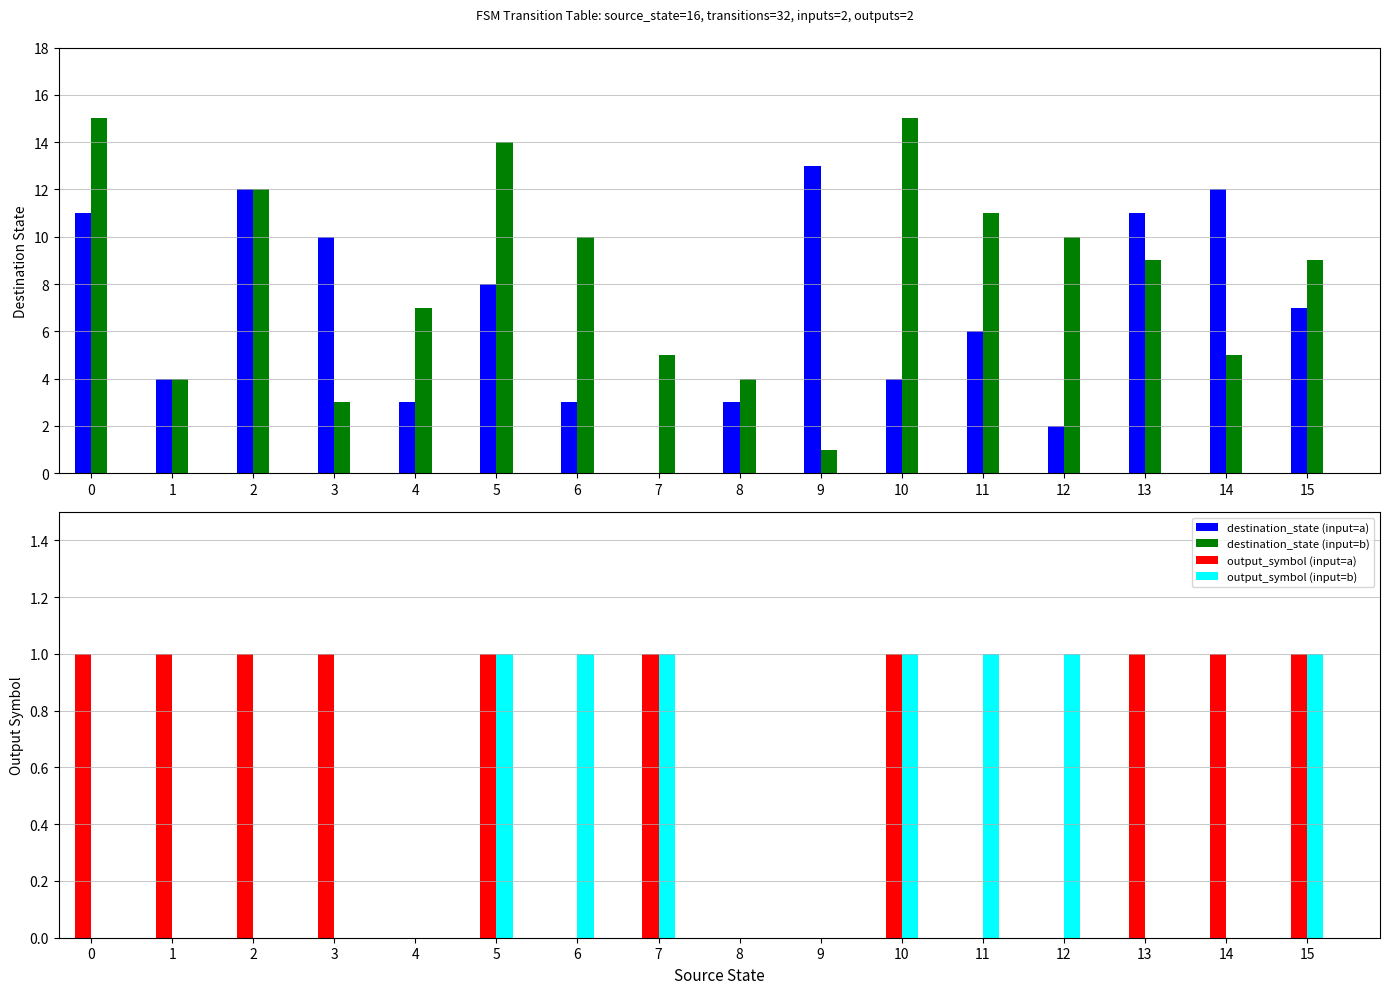

What is the total value across all series at 4?

10